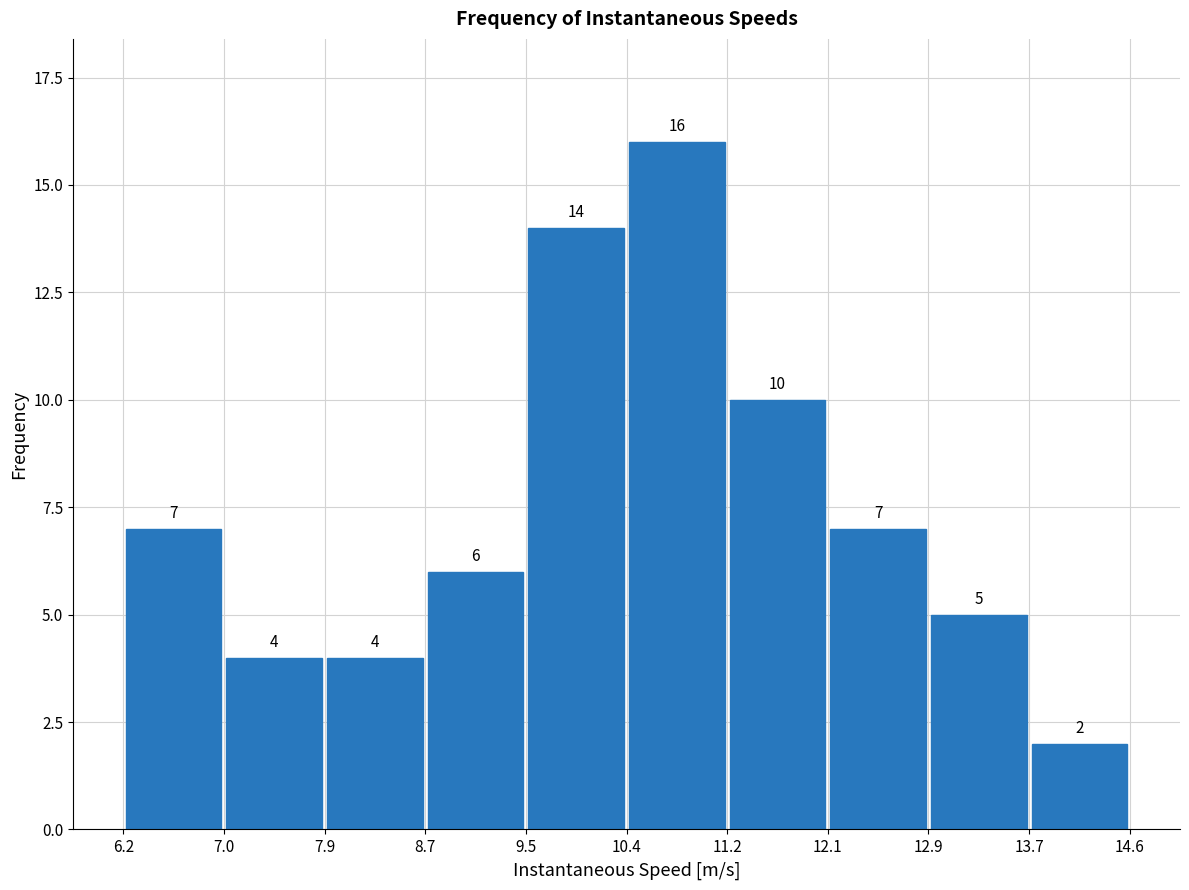

Which range on the x-axis has the tallest bar?

10.4 to 11.2